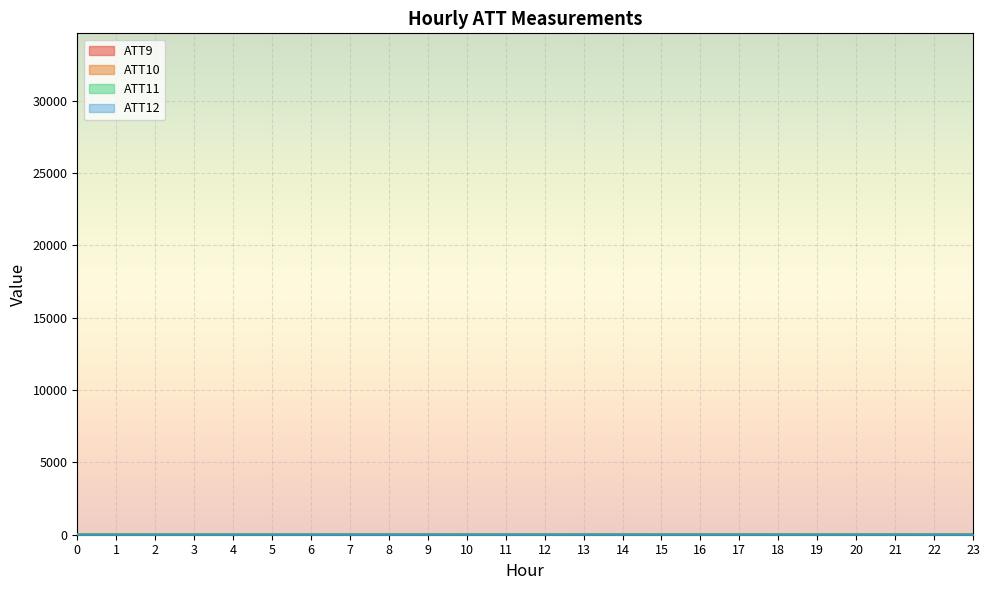

True or false: ATT9 and ATT10 intersect in this chart.

False